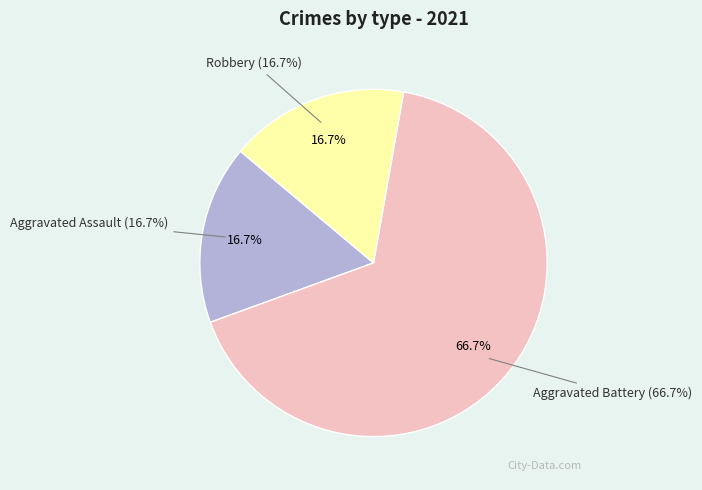

To the nearest percent, what percentage of the pie is Robbery?

17%